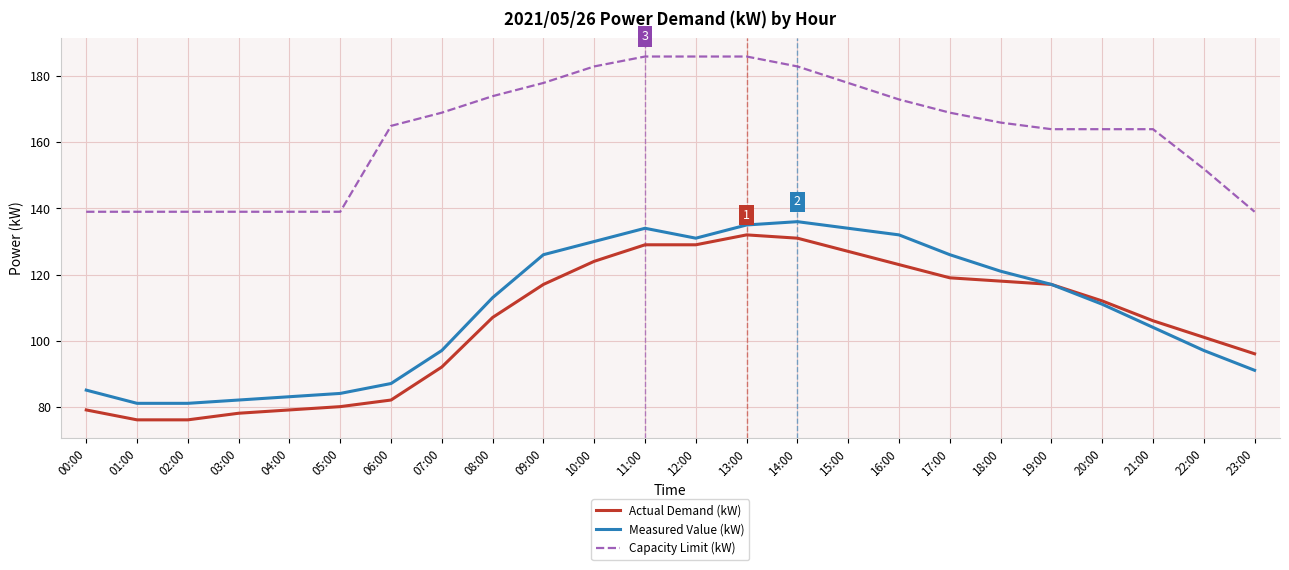

What is the difference between the highest and lowest values at 04:00?

60